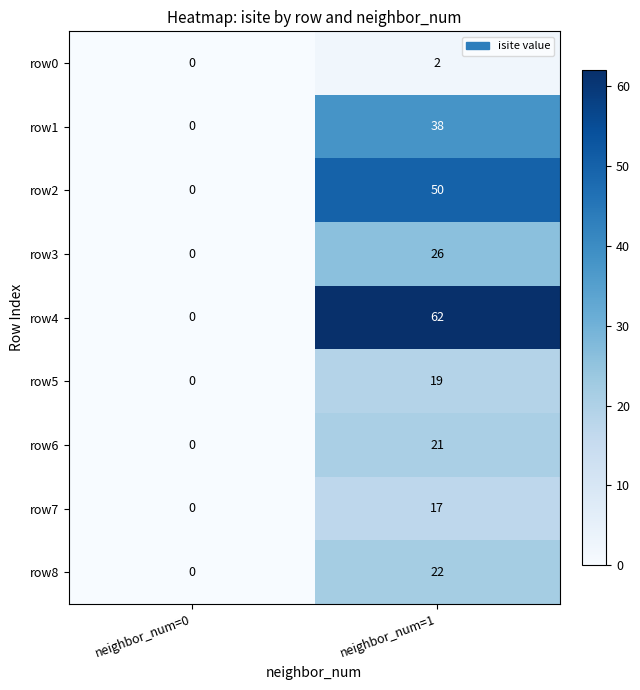

How many values in the row3 series are below 26?

1